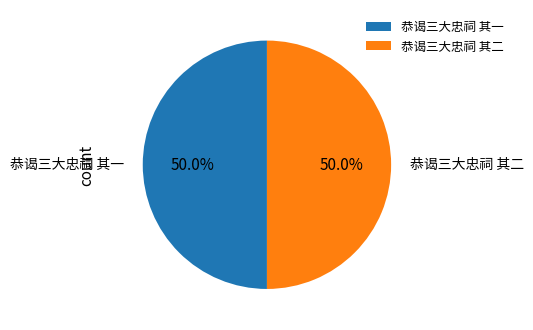

Is the sum of 恭谒三大忠祠 其一 and 恭谒三大忠祠 其二 greater than half?

Yes